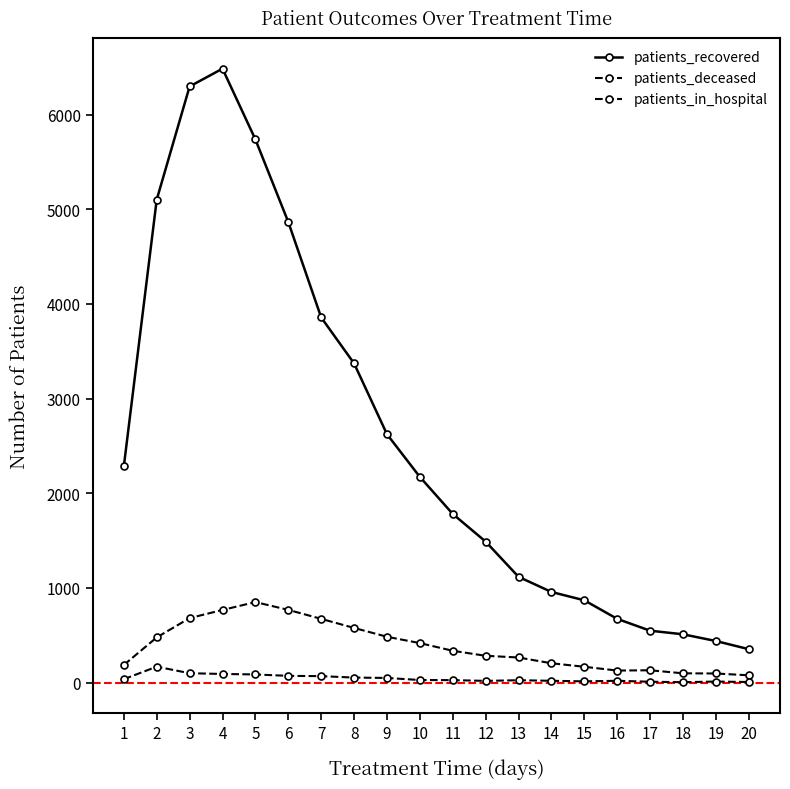

Reading left to right, list all the values displayed in this chart.

patients_recovered: 1=2284	2=5101	3=6296	4=6484	5=5737	6=4865	7=3857	8=3372	9=2624	10=2173	11=1782	12=1490	13=1118	14=958	15=870	16=674	17=549	18=511	19=440	20=354
patients_deceased: 1=187	2=478	3=682	4=768	5=851	6=769	7=674	8=578	9=485	10=418	11=337	12=284	13=266	14=205	15=168	16=128	17=131	18=99	19=97	20=78
patients_in_hospital: 1=37	2=169	3=100	4=92	5=87	6=72	7=69	8=54	9=50	10=28	11=27	12=19	13=26	14=20	15=14	16=20	17=10	18=5	19=12	20=7